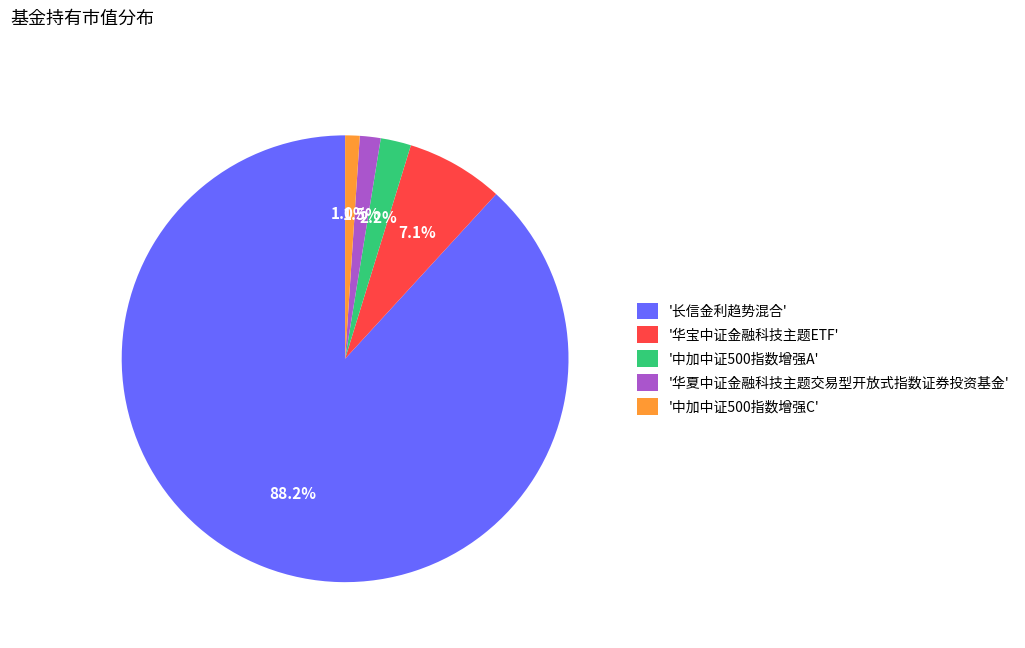

Which slice is the largest?

'长信金利趋势混合'